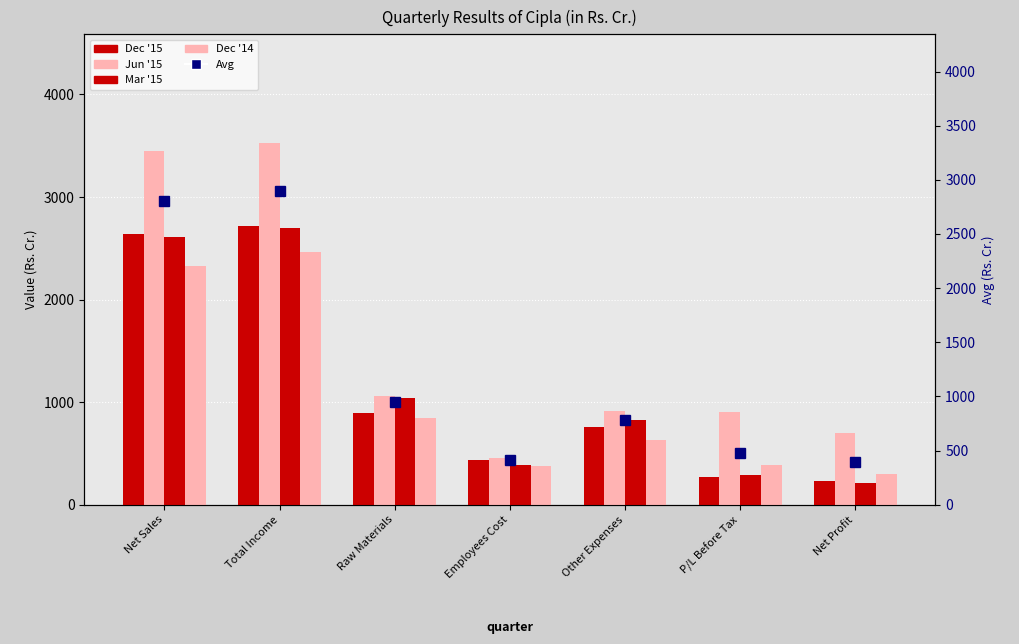

What is the label of the 2nd bar from the left?

Total Income